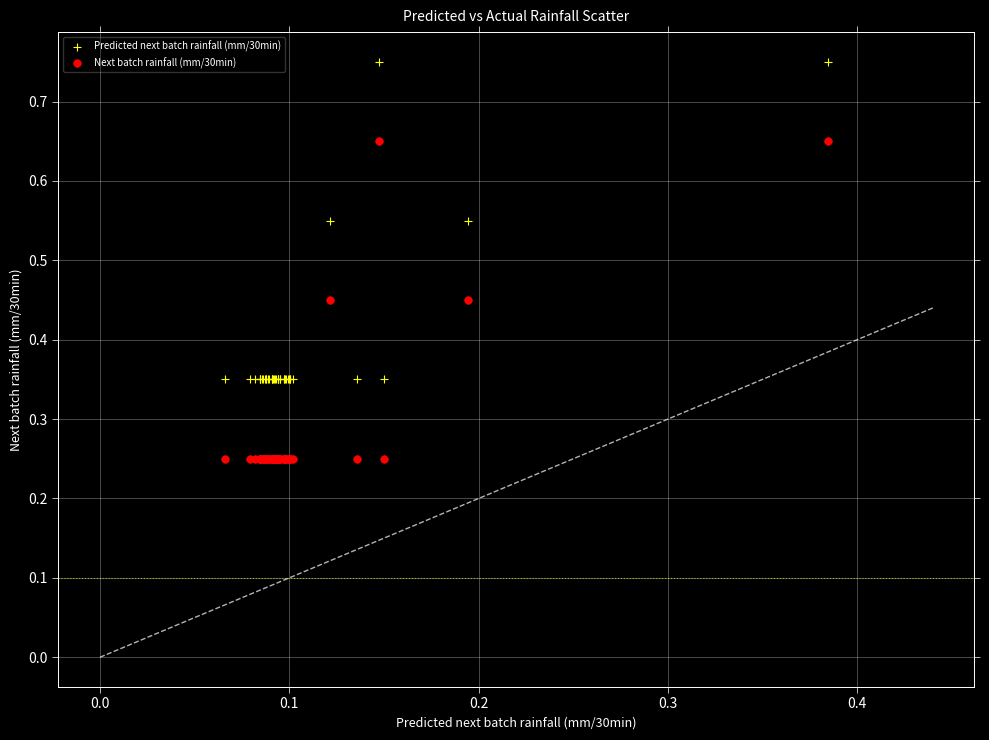

Which series reaches the minimum Y coordinate?

Next batch rainfall (mm/30min)